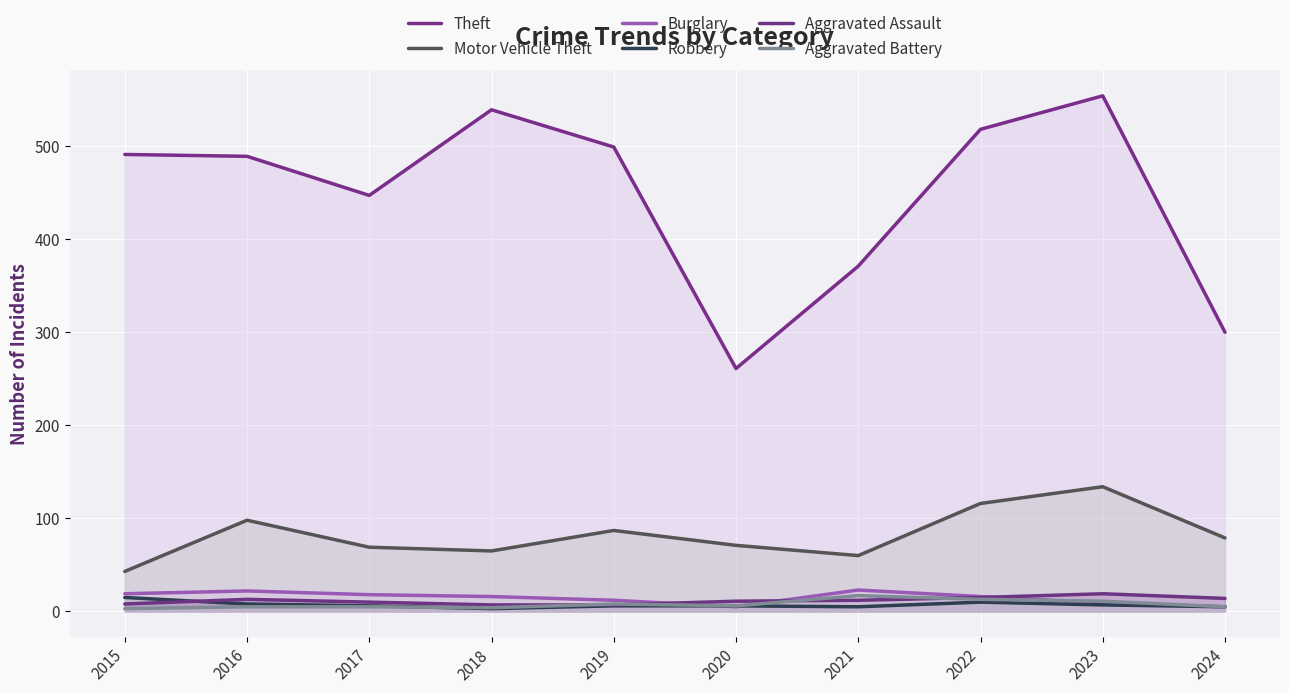

Count the number of categories in the chart.

10